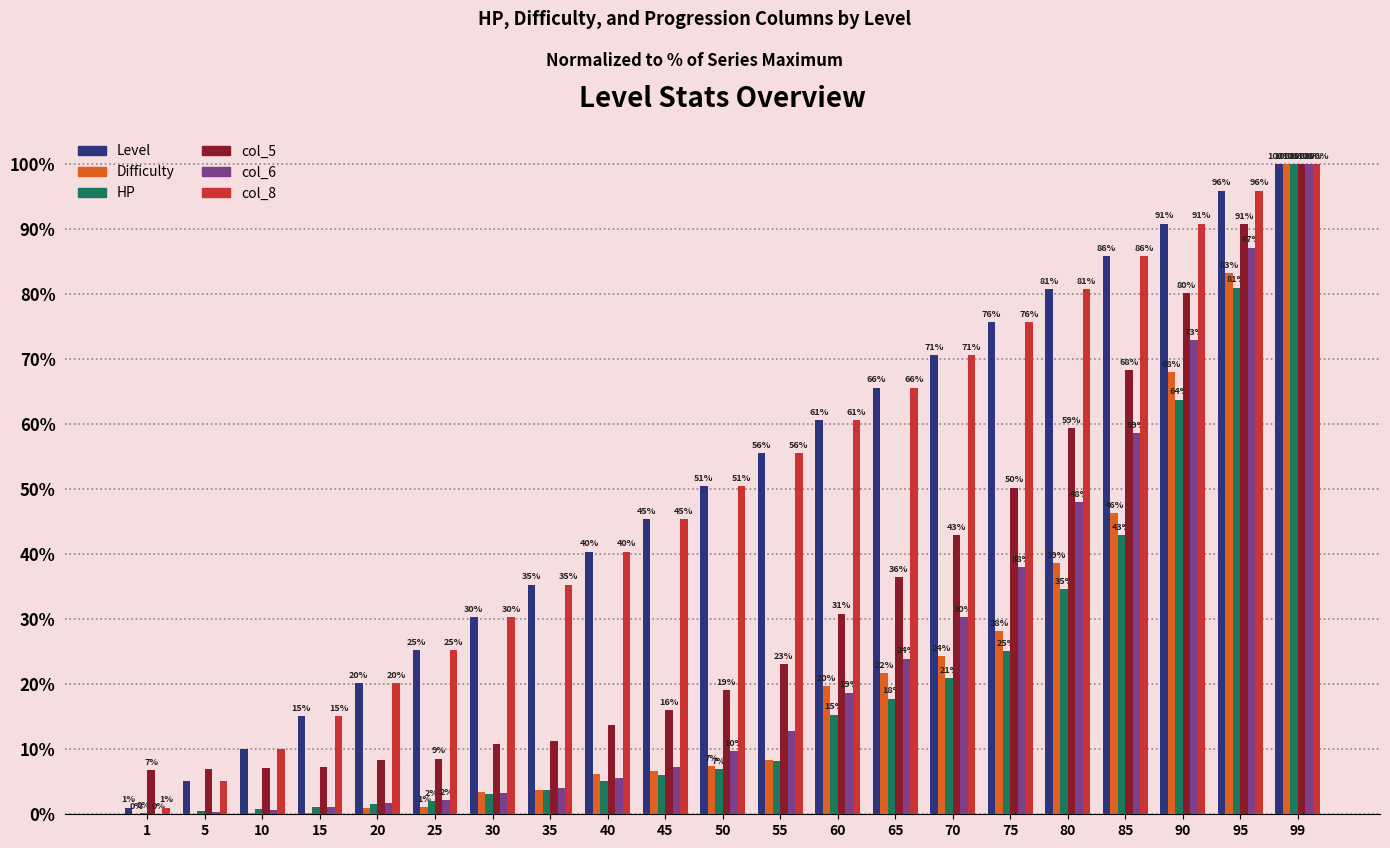

How many groups of bars are there?

21